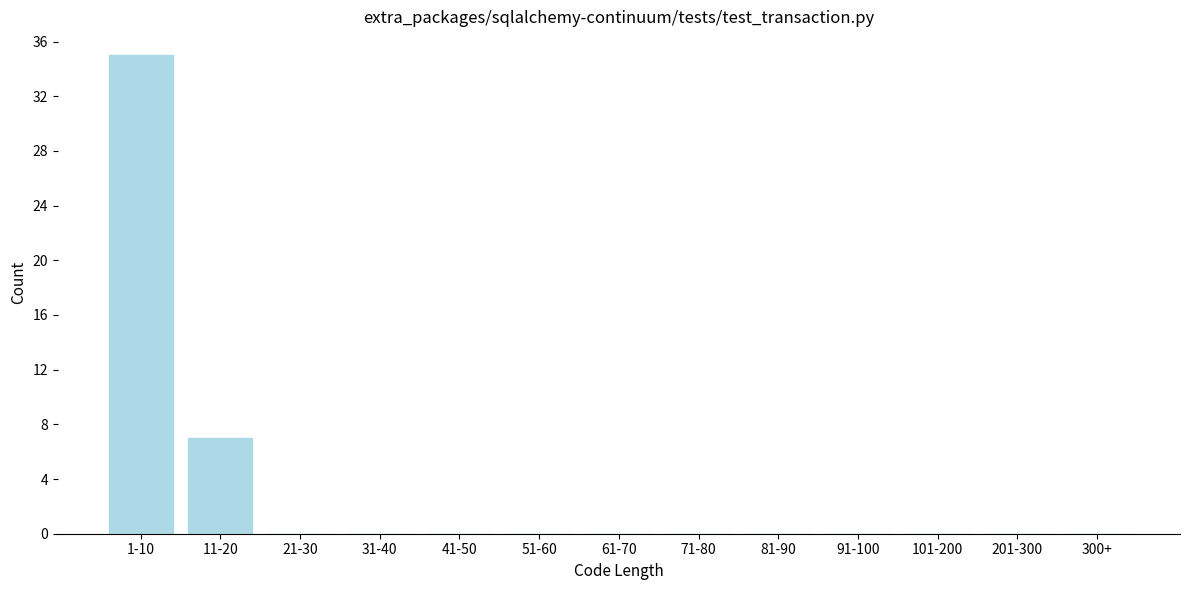

Reading right to left, list all the values displayed in this chart.

300+=0	201-300=0	101-200=0	91-100=0	81-90=0	71-80=0	61-70=0	51-60=0	41-50=0	31-40=0	21-30=0	11-20=7	1-10=35